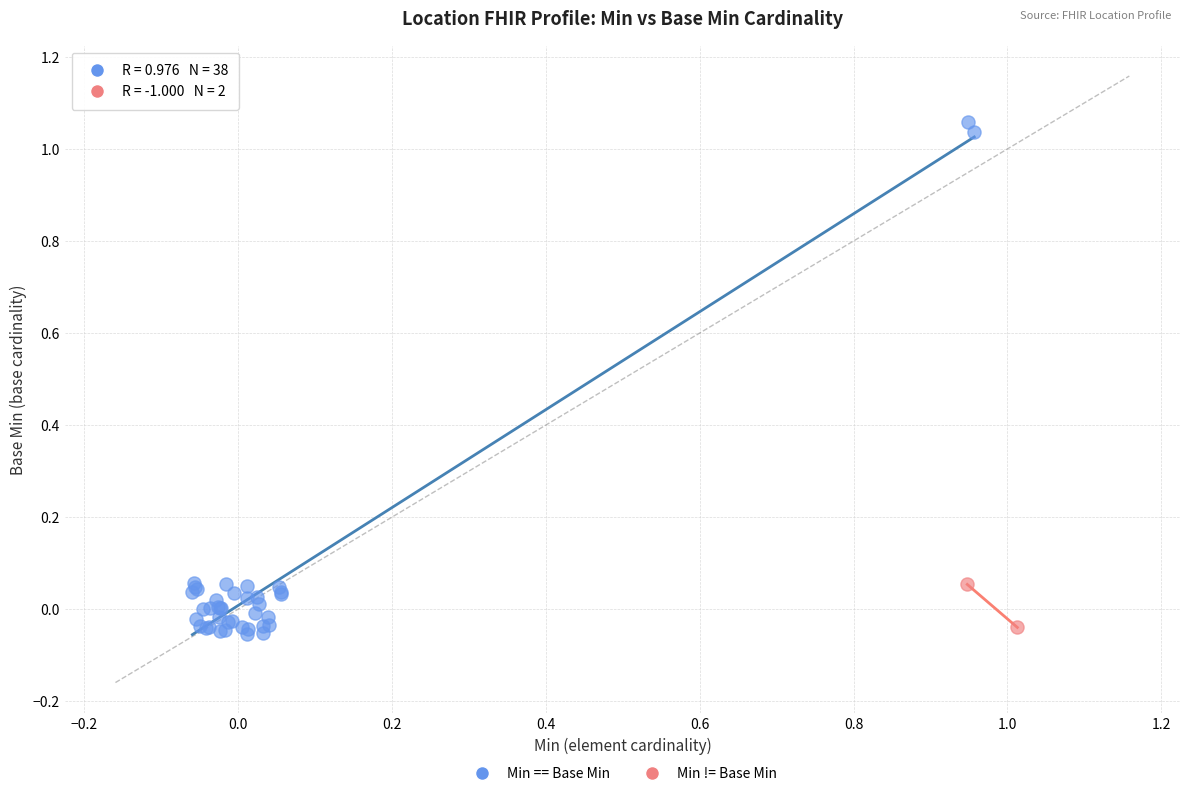

Which series has the widest spread of Y values?

Min == Base Min